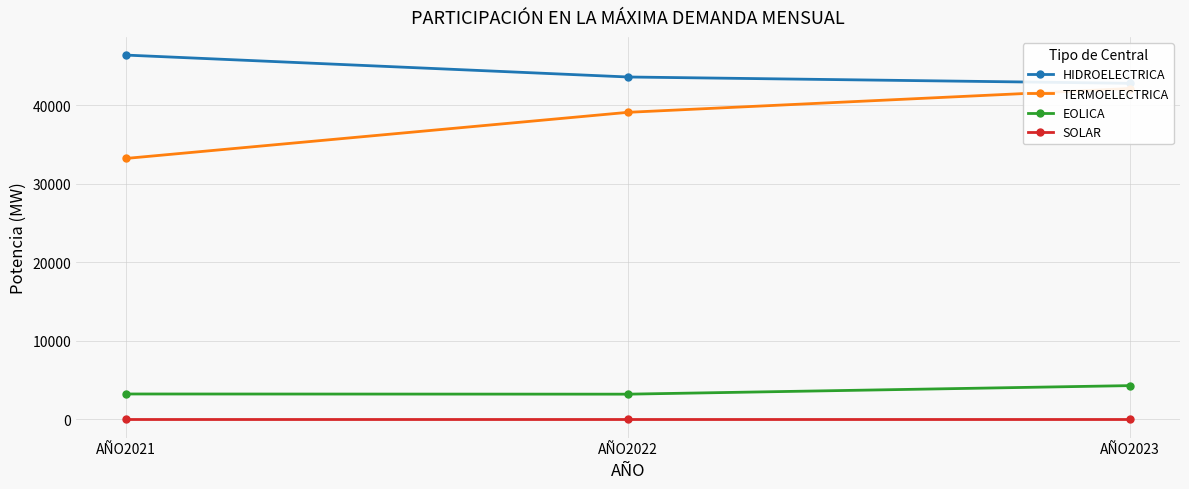

Rank the categories by HIDROELECTRICA value from lowest to highest.

AÑO2023, AÑO2022, AÑO2021